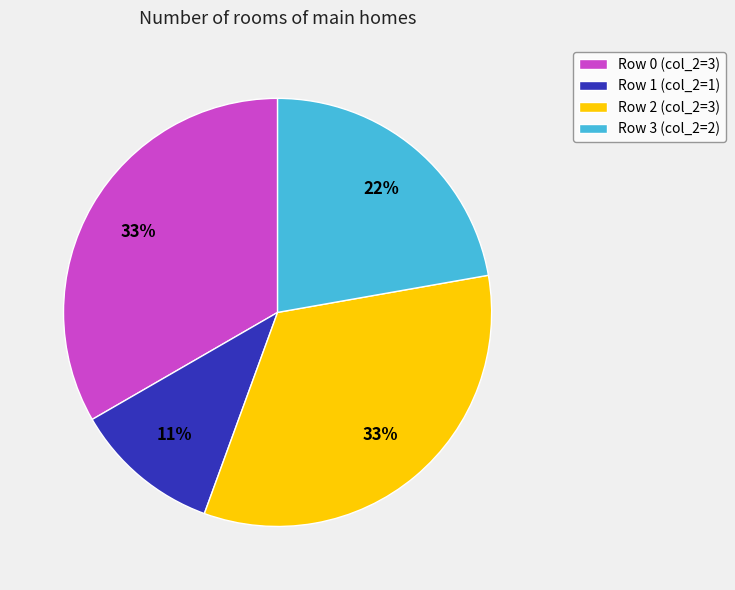

What percentage is the Row 3 slice, to the nearest percent?

22%